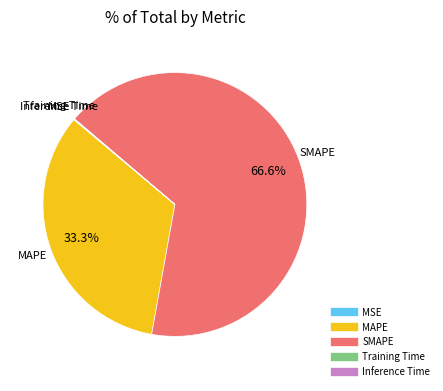

What percentage is the SMAPE slice, to the nearest percent?

67%